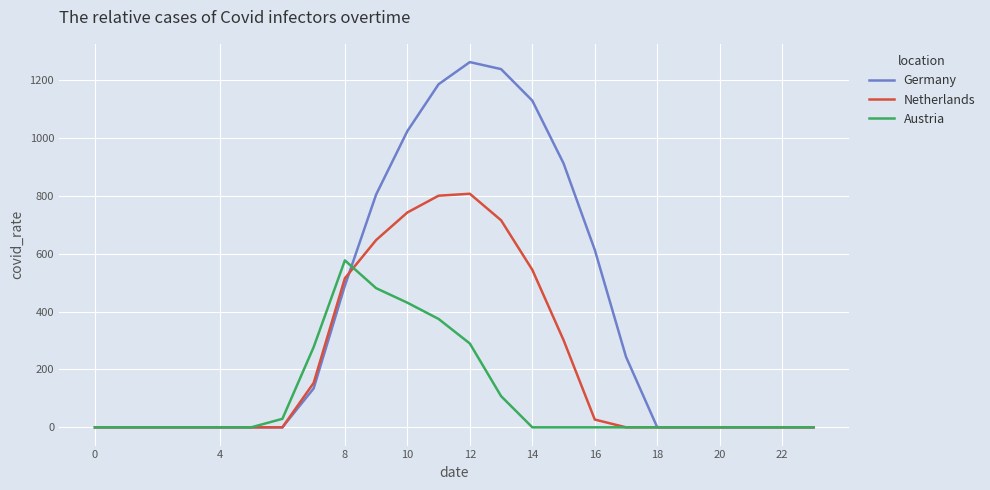

What is the difference between the maximum and minimum values in the Austria series?

576.6